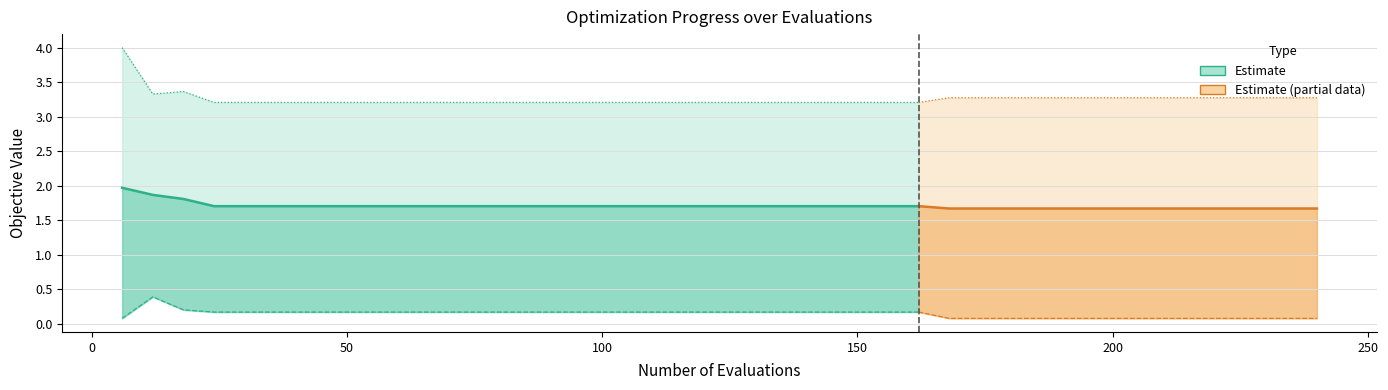

At which label does mean reach its minimum?

168